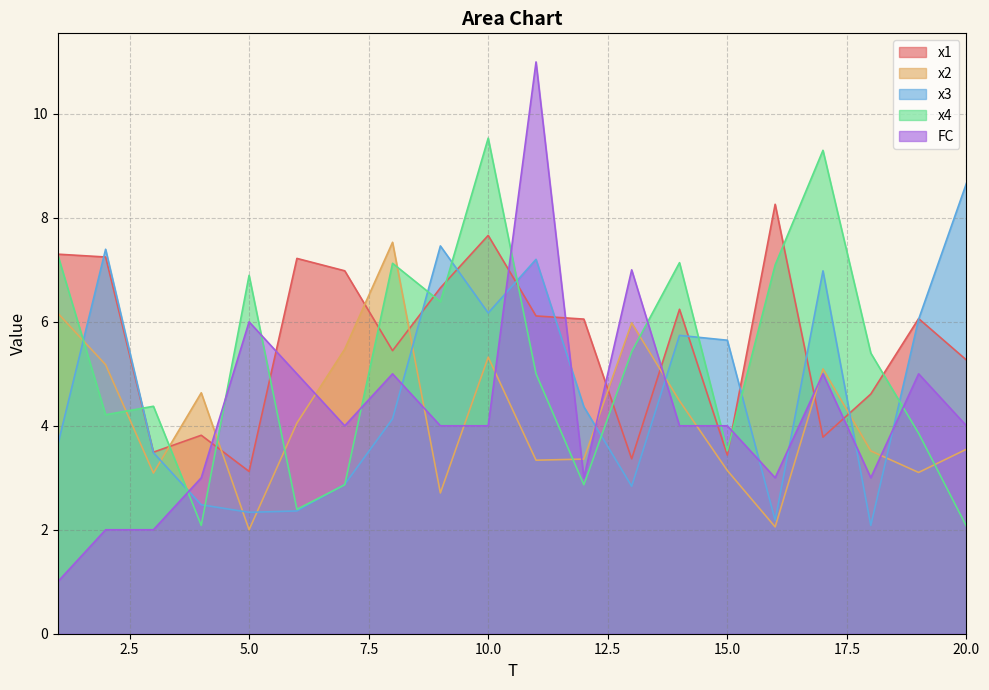

The value of x4 at 16 is 10.1. True or false?

False